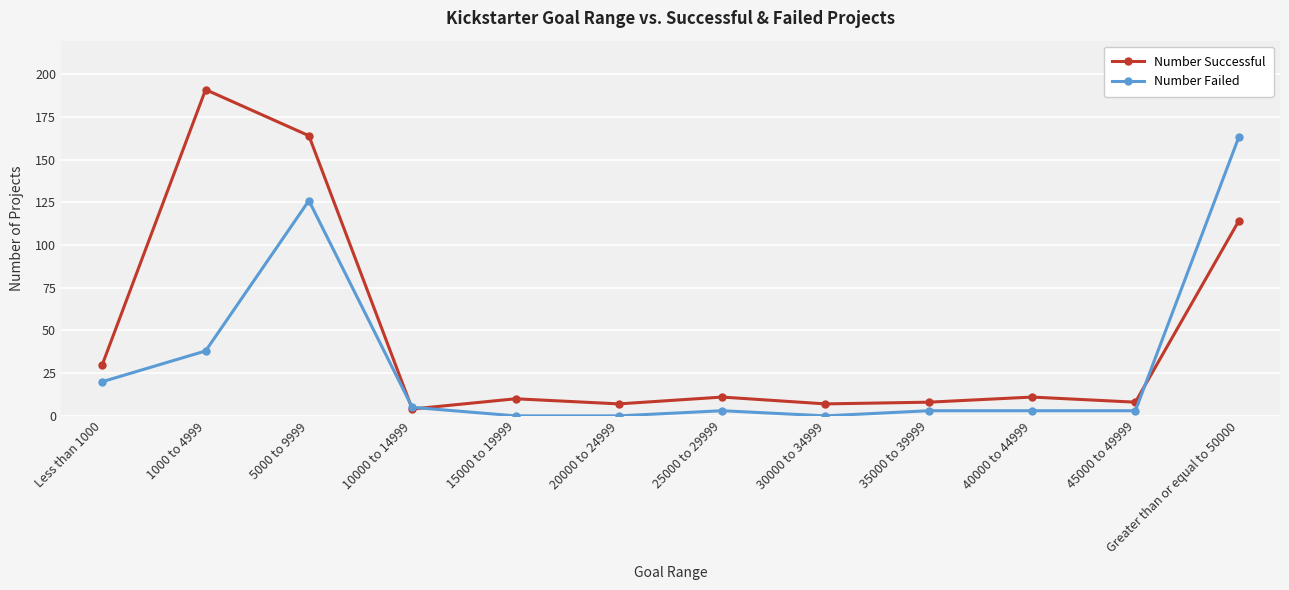

Reading right to left, what are all the values shown in this chart?

Number Successful: Greater than or equal to 50000=114	45000 to 49999=8	40000 to 44999=11	35000 to 39999=8	30000 to 34999=7	25000 to 29999=11	20000 to 24999=7	15000 to 19999=10	10000 to 14999=4	5000 to 9999=164	1000 to 4999=191	Less than 1000=30
Number Failed: Greater than or equal to 50000=163	45000 to 49999=3	40000 to 44999=3	35000 to 39999=3	30000 to 34999=0	25000 to 29999=3	20000 to 24999=0	15000 to 19999=0	10000 to 14999=5	5000 to 9999=126	1000 to 4999=38	Less than 1000=20